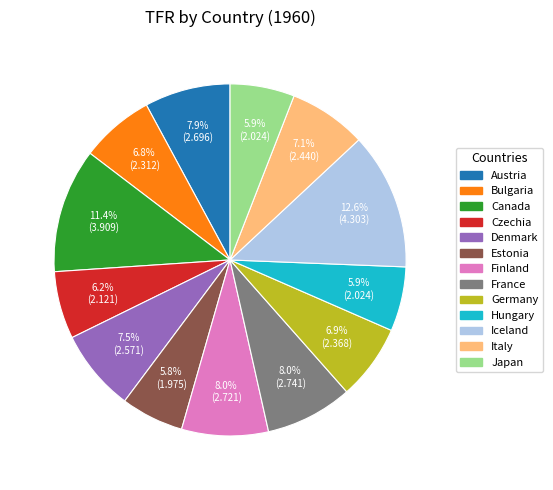

What is the ratio of the value at Czechia to the value at Bulgaria?

0.9